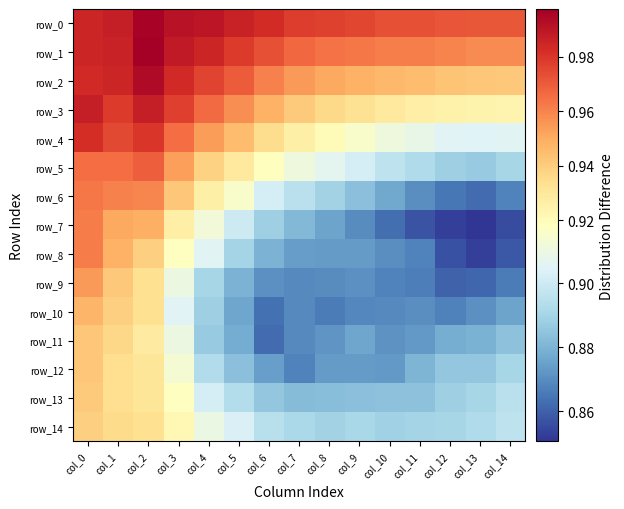

Reading left to right, extract all data points from this chart.

row_0: 1.0	1.0	1.0	1.0	1.0	1.0	1.0	1.0	1.0	1.0	1.0	1.0	1.0	1.0	1.0
row_1: 1.0	1.0	1.0	1.0	1.0	1.0	1.0	1.0	1.0	1.0	1.0	1.0	1.0	1.0	1.0
row_2: 1.0	1.0	1.0	1.0	1.0	1.0	1.0	1.0	1.0	0.9	0.9	0.9	0.9	0.9	0.9
row_3: 1.0	1.0	1.0	1.0	1.0	1.0	0.9	0.9	0.9	0.9	0.9	0.9	0.9	0.9	0.9
row_4: 1.0	1.0	1.0	1.0	1.0	0.9	0.9	0.9	0.9	0.9	0.9	0.9	0.9	0.9	0.9
row_5: 1.0	1.0	1.0	1.0	0.9	0.9	0.9	0.9	0.9	0.9	0.9	0.9	0.9	0.9	0.9
row_6: 1.0	1.0	1.0	0.9	0.9	0.9	0.9	0.9	0.9	0.9	0.9	0.9	0.9	0.9	0.9
row_7: 1.0	1.0	0.9	0.9	0.9	0.9	0.9	0.9	0.9	0.9	0.9	0.9	0.9	0.9	0.9
row_8: 1.0	0.9	0.9	0.9	0.9	0.9	0.9	0.9	0.9	0.9	0.9	0.9	0.9	0.9	0.9
row_9: 1.0	0.9	0.9	0.9	0.9	0.9	0.9	0.9	0.9	0.9	0.9	0.9	0.9	0.9	0.9
row_10: 0.9	0.9	0.9	0.9	0.9	0.9	0.9	0.9	0.9	0.9	0.9	0.9	0.9	0.9	0.9
row_11: 0.9	0.9	0.9	0.9	0.9	0.9	0.9	0.9	0.9	0.9	0.9	0.9	0.9	0.9	0.9
row_12: 0.9	0.9	0.9	0.9	0.9	0.9	0.9	0.9	0.9	0.9	0.9	0.9	0.9	0.9	0.9
row_13: 0.9	0.9	0.9	0.9	0.9	0.9	0.9	0.9	0.9	0.9	0.9	0.9	0.9	0.9	0.9
row_14: 0.9	0.9	0.9	0.9	0.9	0.9	0.9	0.9	0.9	0.9	0.9	0.9	0.9	0.9	0.9